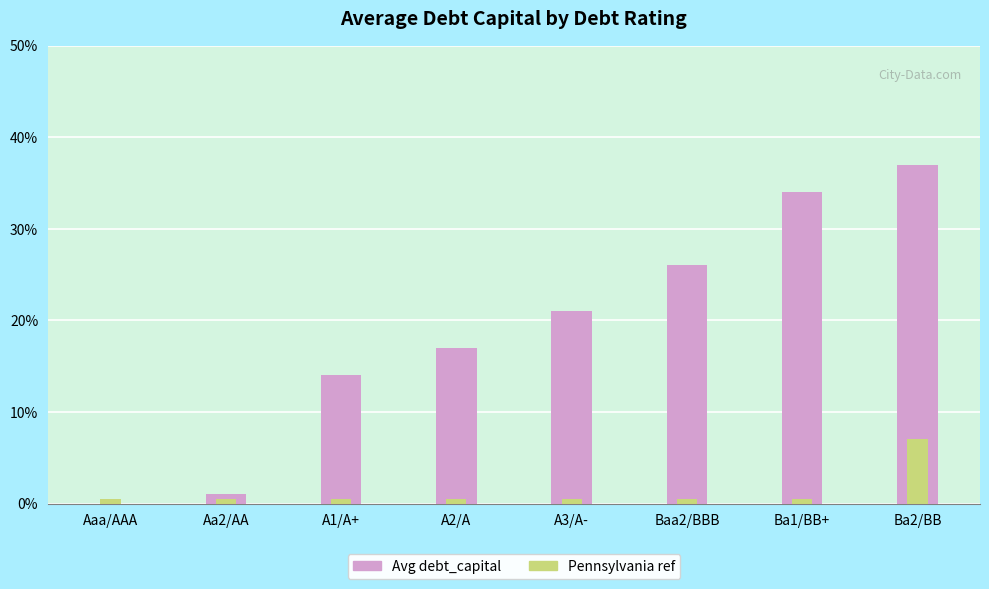

What is the approximate value of Pennsylvania at Ba2/BB?

0.1